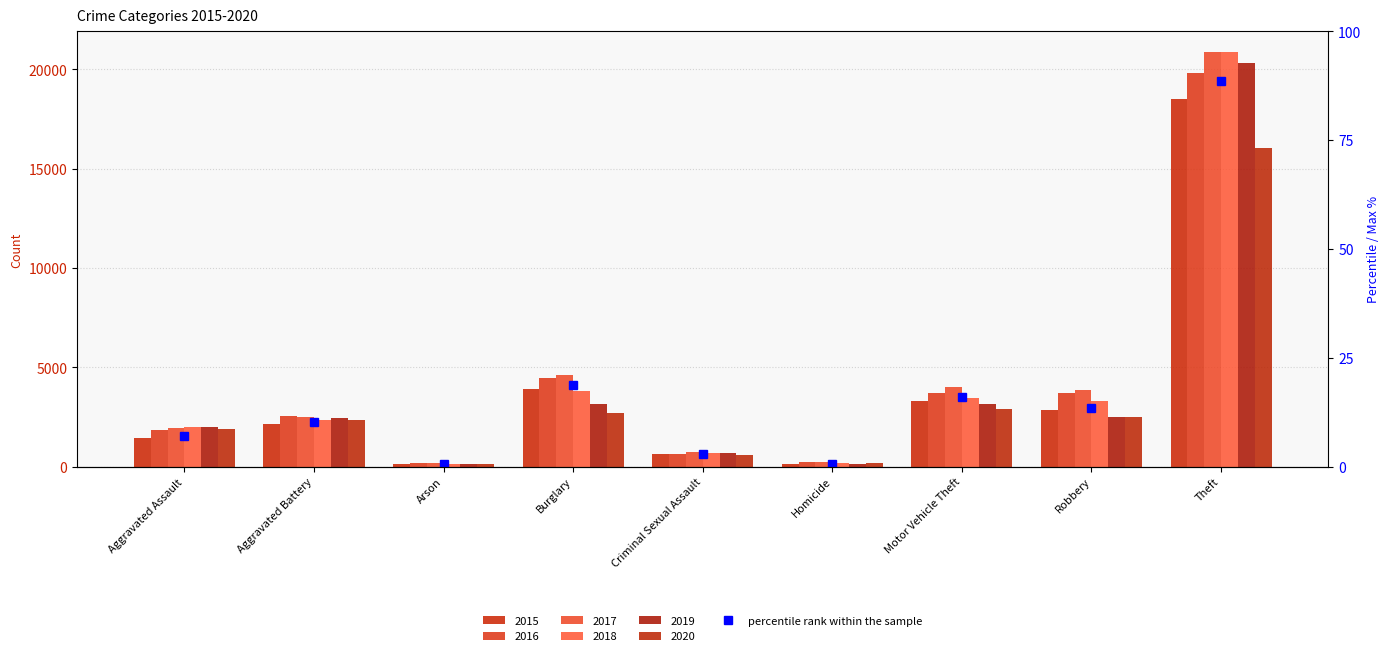

What is the value of the 4th bar from the left?

18.8